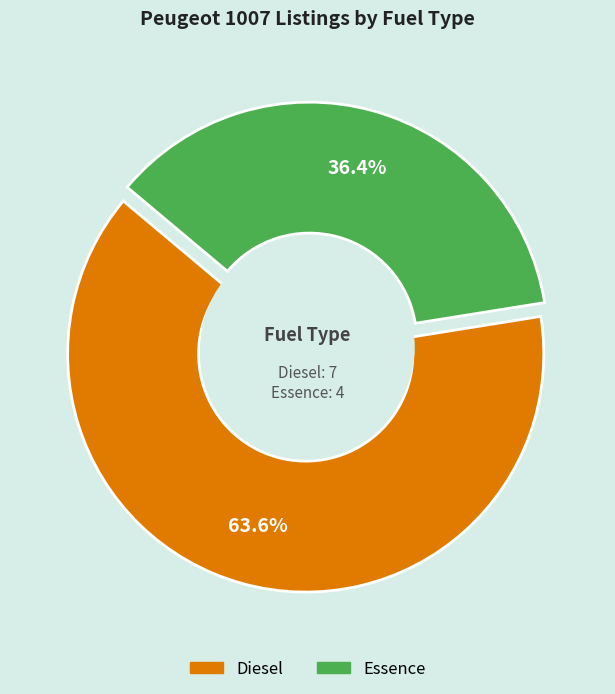

How many slices are in this pie chart?

2